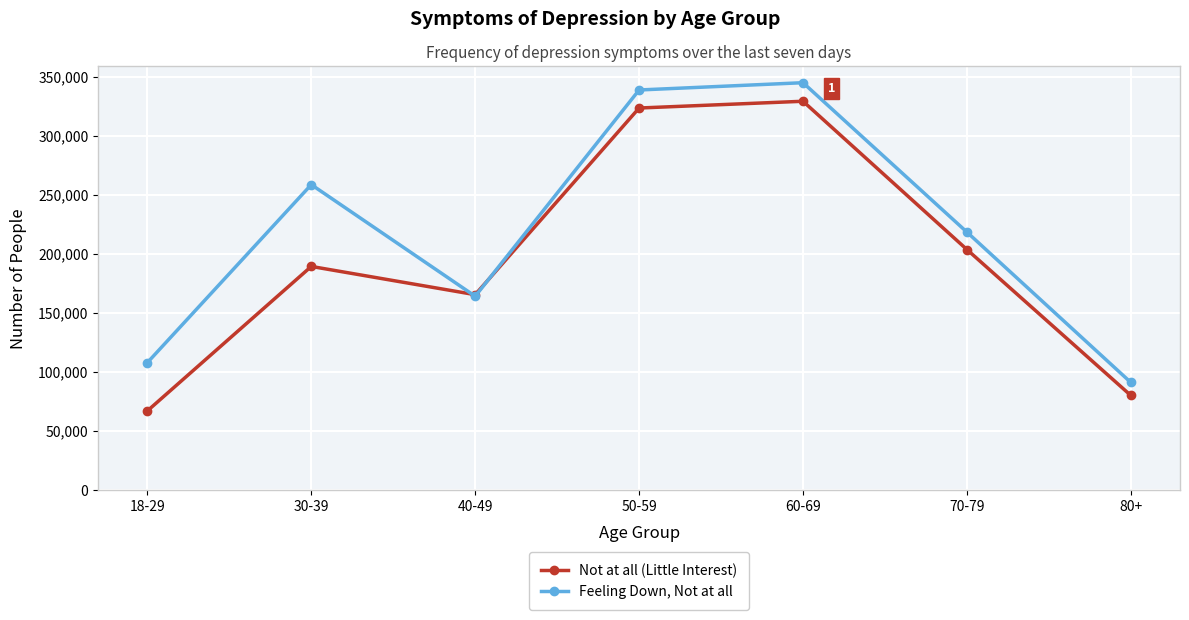

In Not at all (Little Interest), how many points are higher than both neighbors (excluding endpoints)?

2